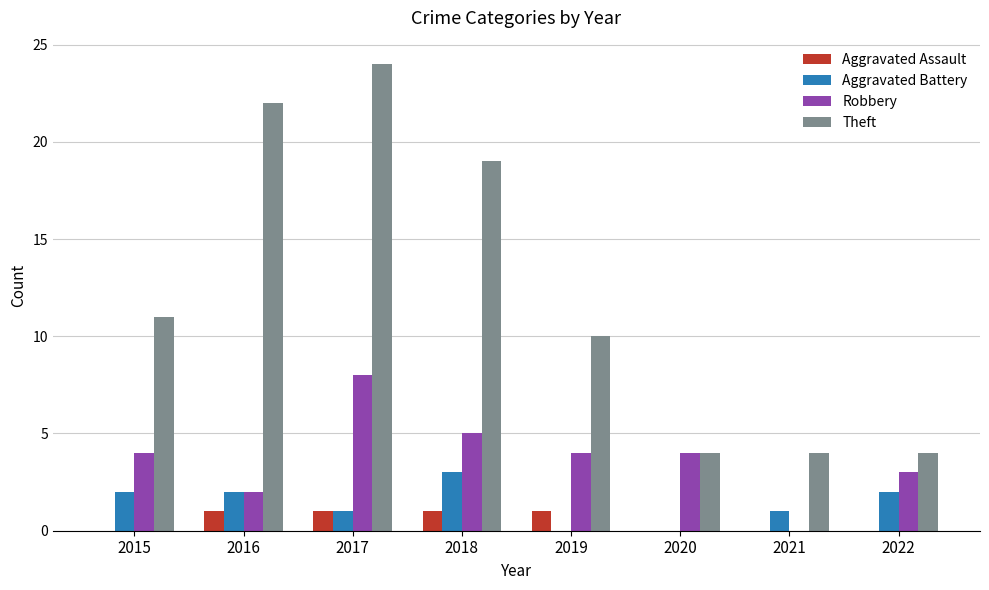

Reading left to right, transcribe all the data shown in this chart.

Aggravated Assault: 0	1	1	1	1	0	0	0
Aggravated Battery: 2	2	1	3	0	0	1	2
Robbery: 4	2	8	5	4	4	0	3
Theft: 11	22	24	19	10	4	4	4